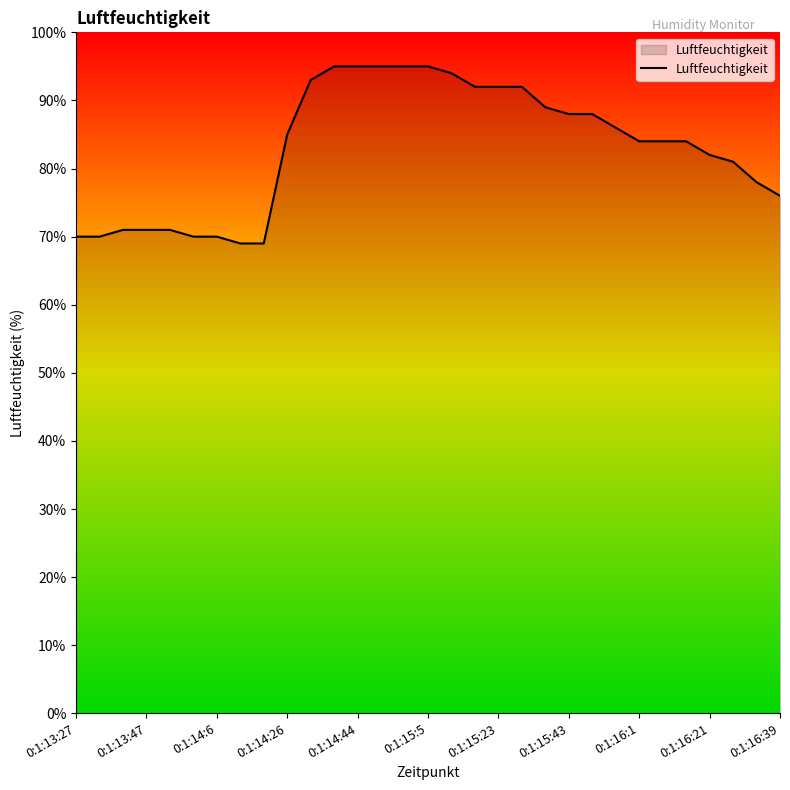

What is the smallest value displayed?

69